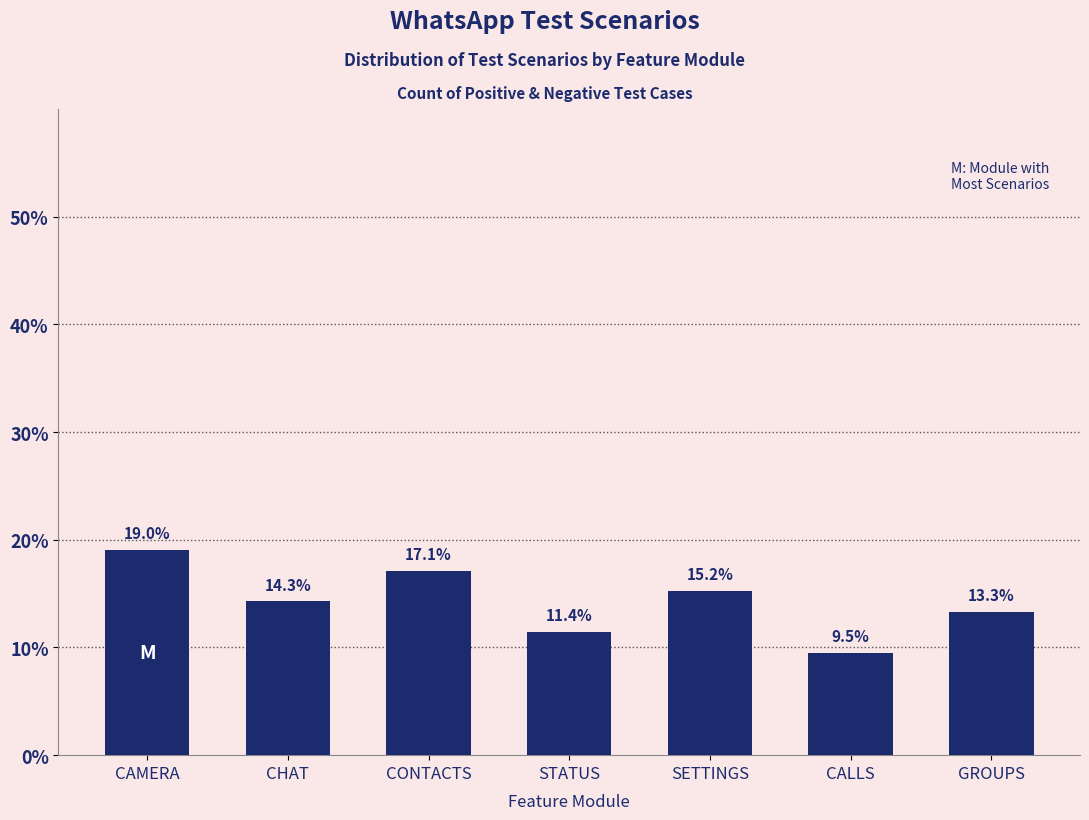

Reading right to left, list all the values displayed in this chart.

13.3	9.5	15.2	11.4	17.1	14.3	19.0